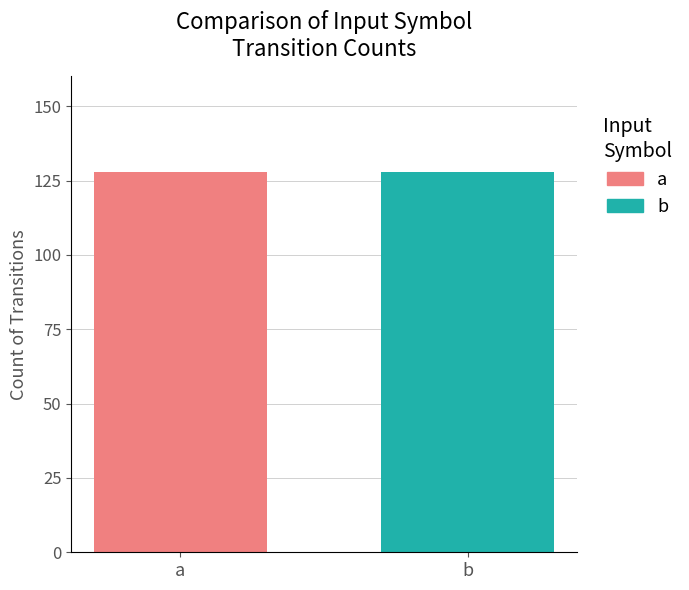

True or false: input_symbol_a has a value of 128 at state_num.

True